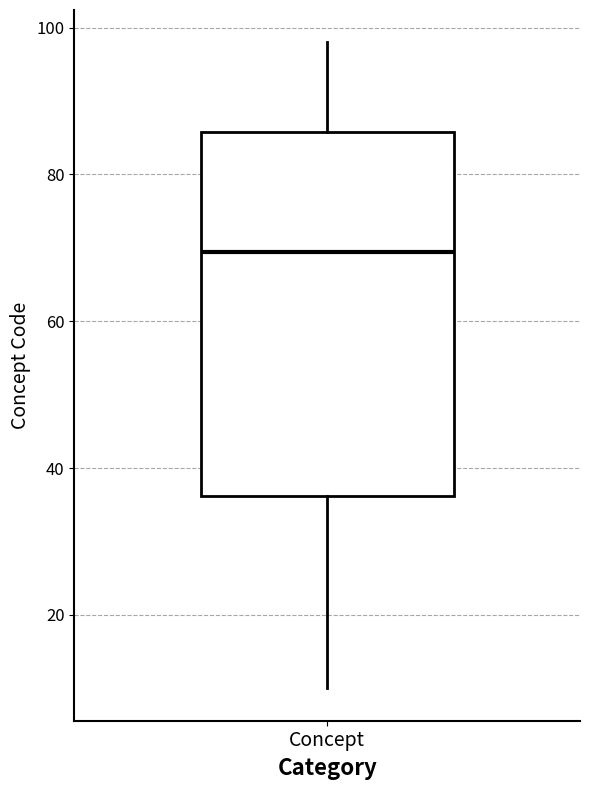

Read this box plot against the y-axis: the position of the median line, the range covered by the box, and the ends of both whiskers. The values are not printed on the chart, so give them approximately, as read against the axis.

median 70, box 36 to 86, whiskers 10 to 98